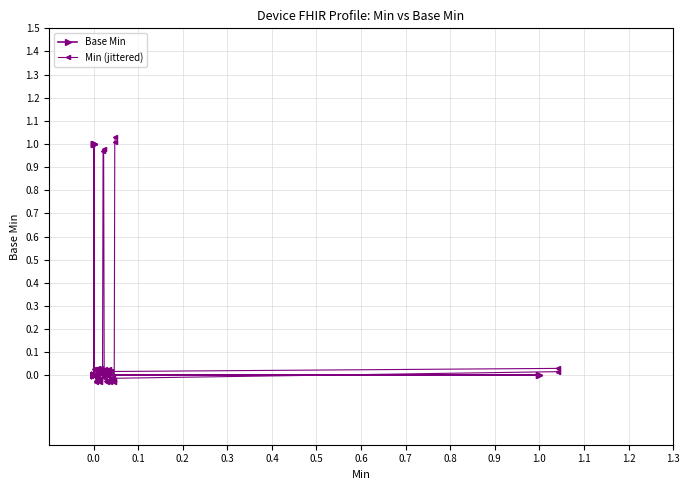

Which series has the largest range (max minus min)?

Min (jittered)